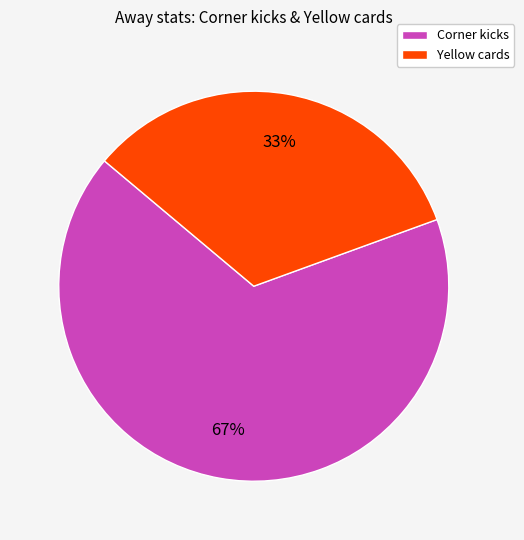

The Corner kicks slice represents 67% of the pie. True or false?

True